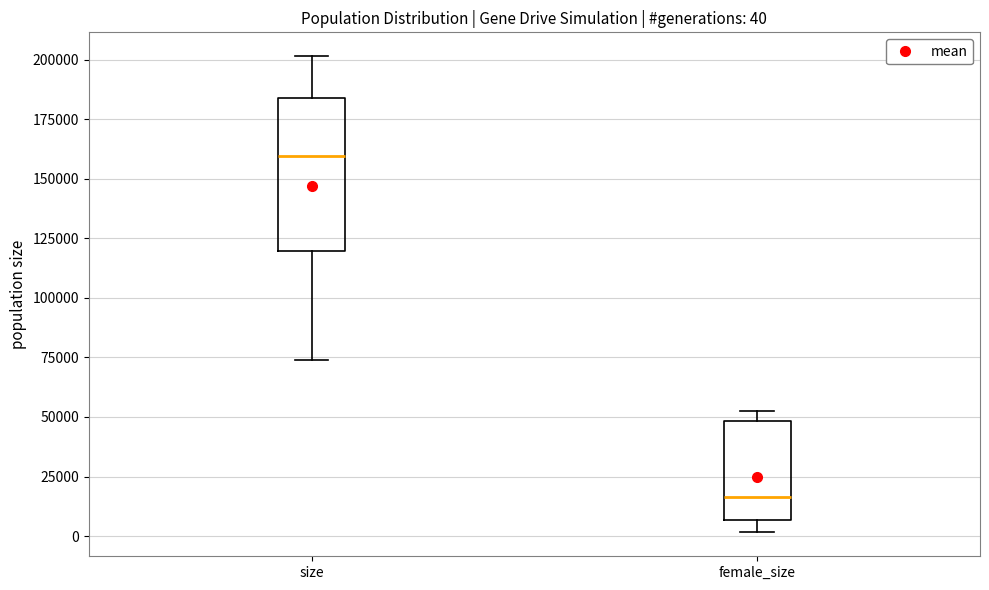

Which box is the tallest, from its lower edge to its upper edge?

size